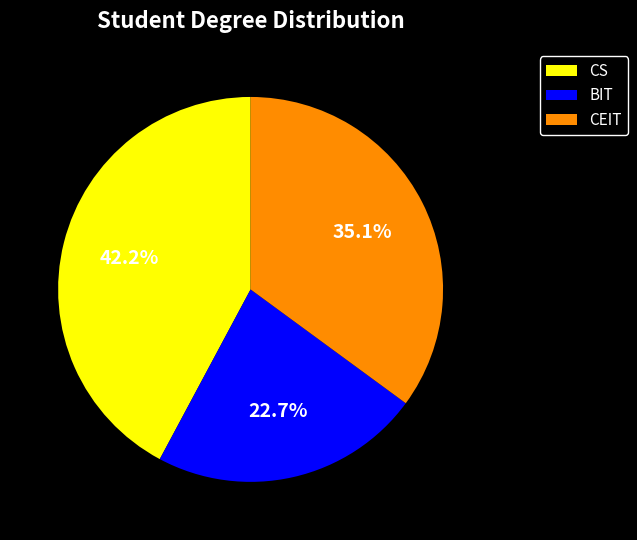

Between CEIT and CS, which is larger?

CS